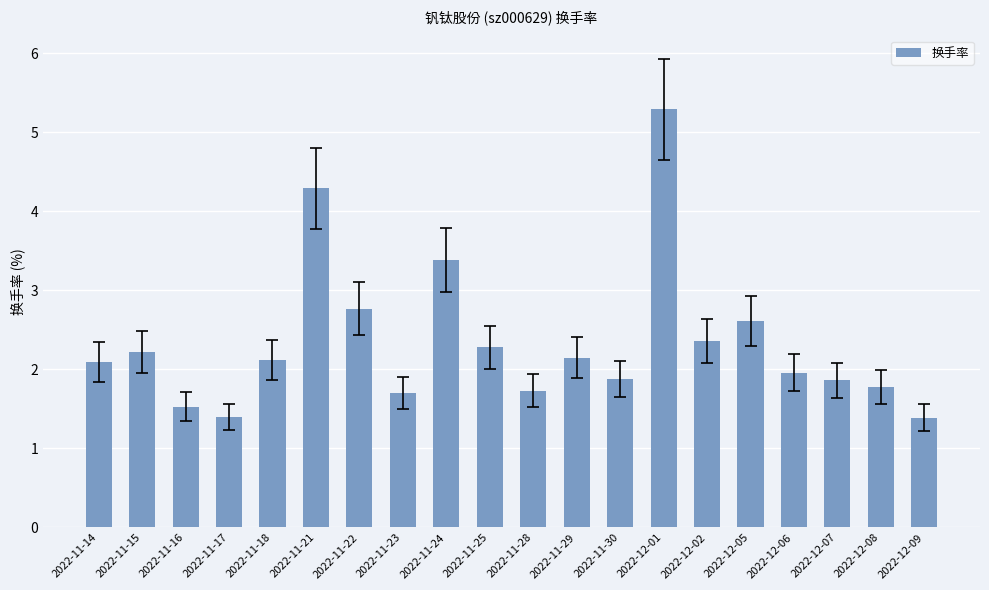

Does the chart contain any negative values?

No